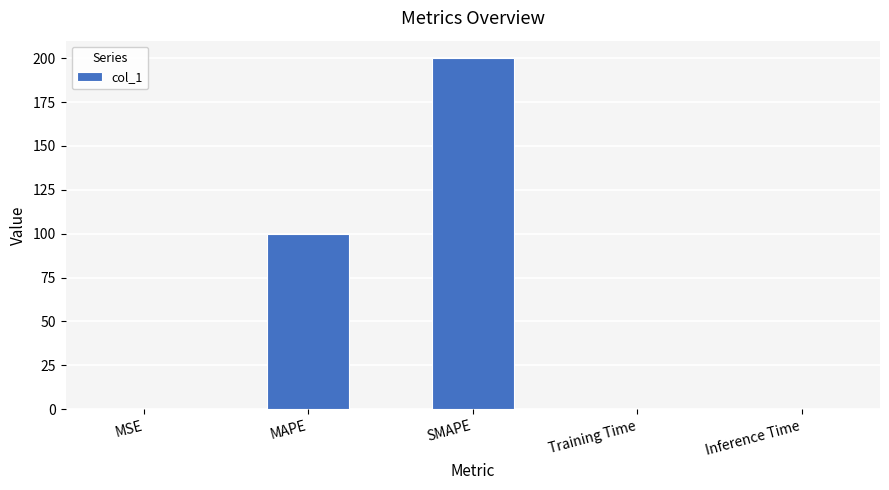

Which label corresponds to the largest value in the chart?

SMAPE